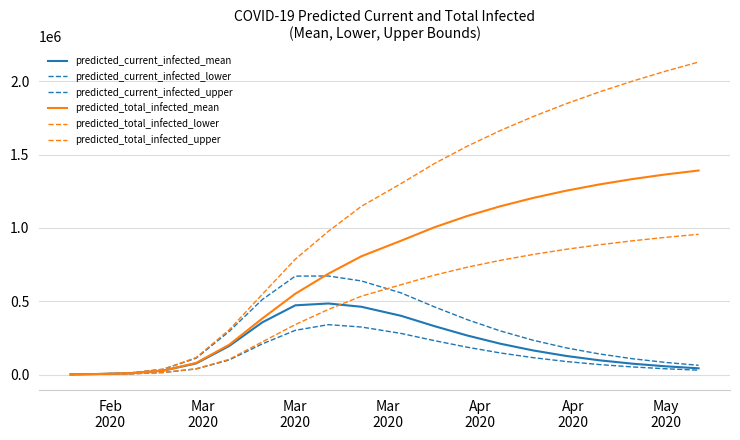

True or false: predicted_total_infected_mean has more than 1 points higher than both neighbors.

False